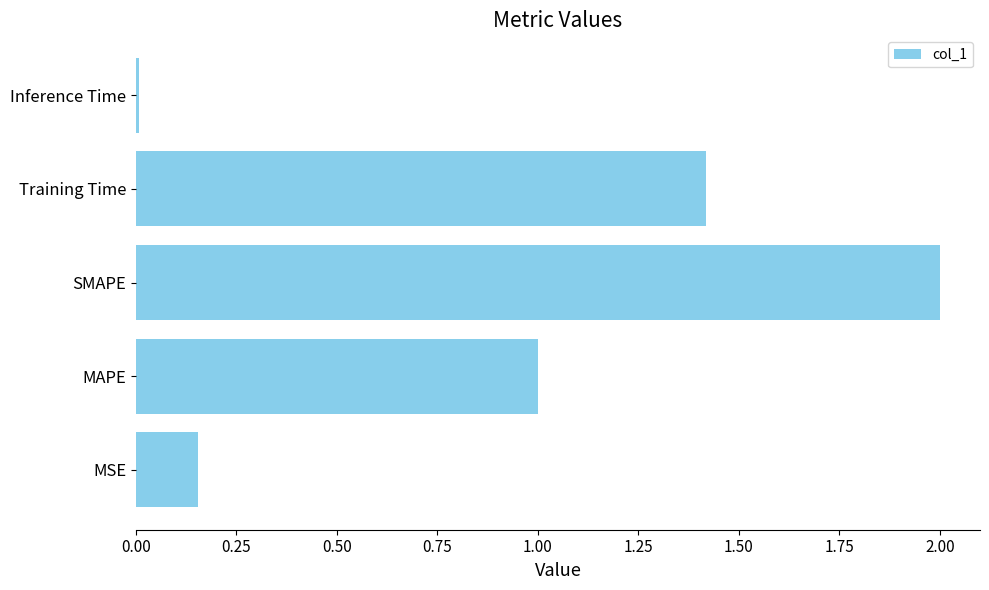

Which category has the lowest value across all series?

Inference Time